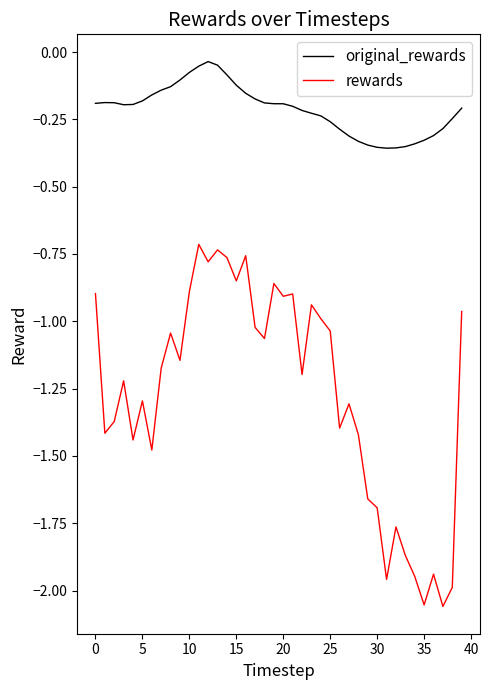

True or false: original_rewards and rewards cross at least once.

False